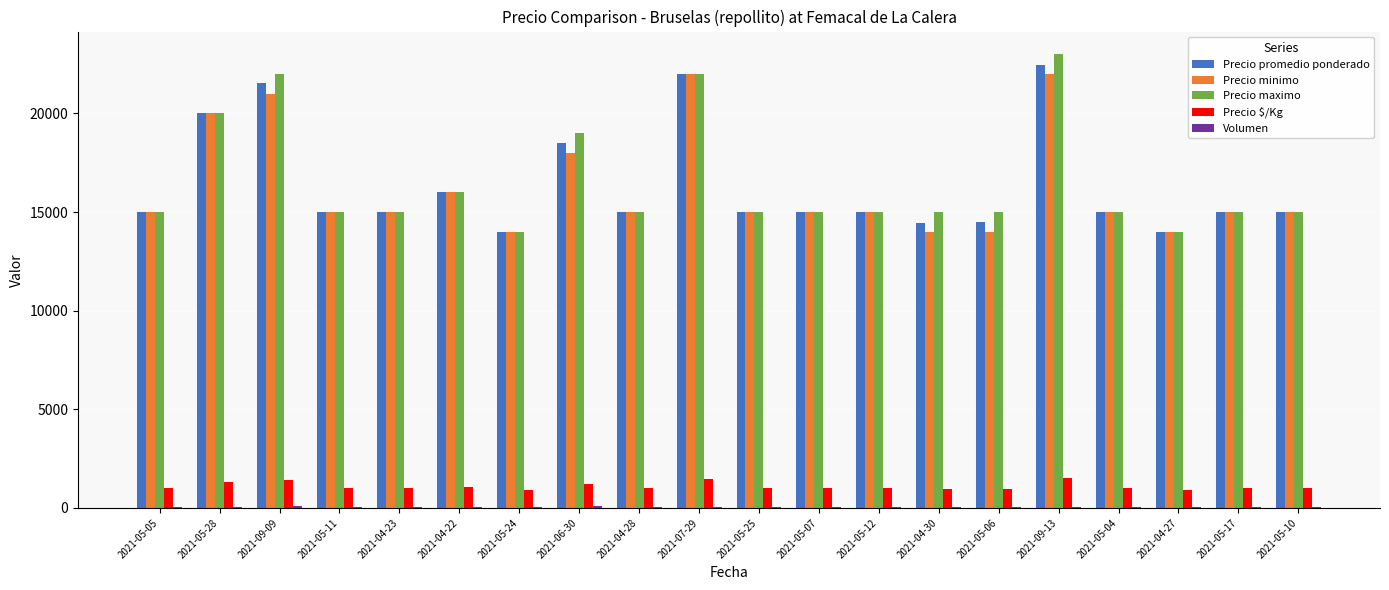

At which category is the sum across all series the highest?

2021-09-13